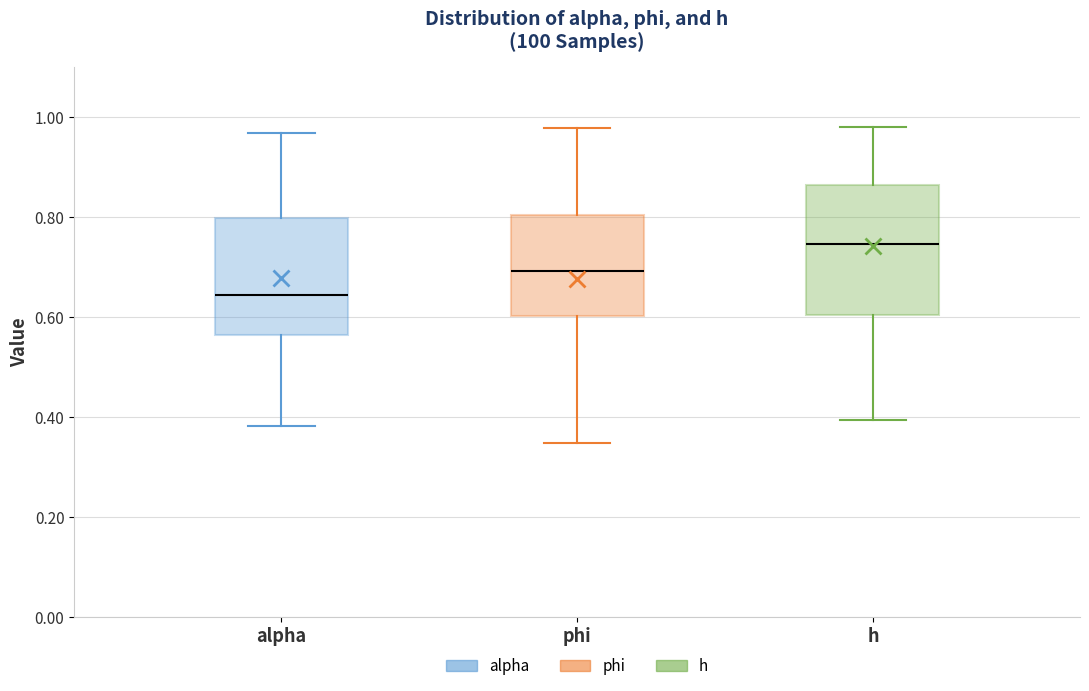

Reading left to right, read every box against the y-axis: the position of its median line, the range the box covers, and the ends of its whiskers. The values are not printed on the chart, so give them approximately, as read against the axis.

alpha: median 0.64, box 0.56 to 0.80, whiskers 0.38 to 0.96
phi: median 0.70, box 0.60 to 0.80, whiskers 0.34 to 0.98
h: median 0.74, box 0.60 to 0.86, whiskers 0.40 to 0.98